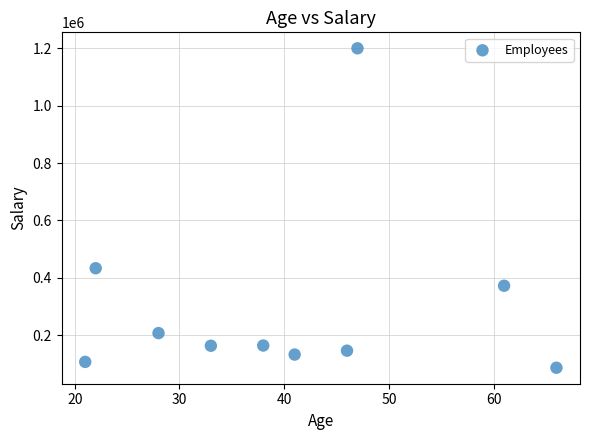

What Y value in the scatter plot is closest to 643000?

433060